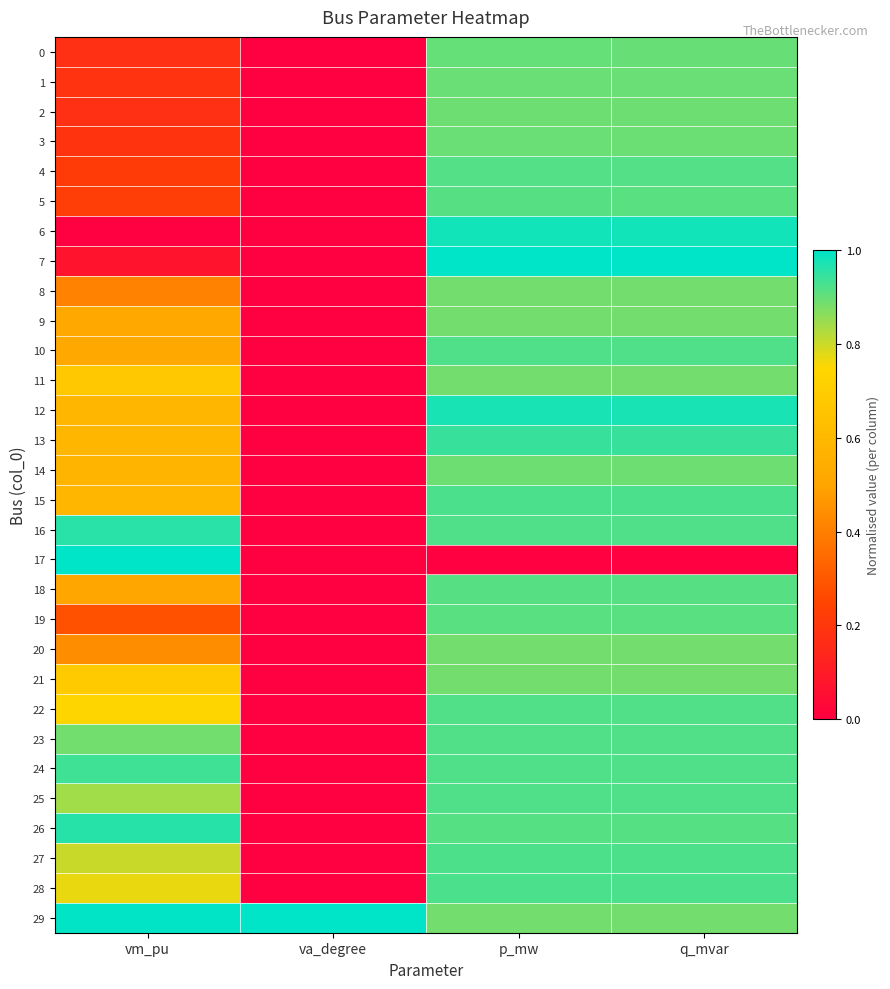

How many series are shown in this chart?

30